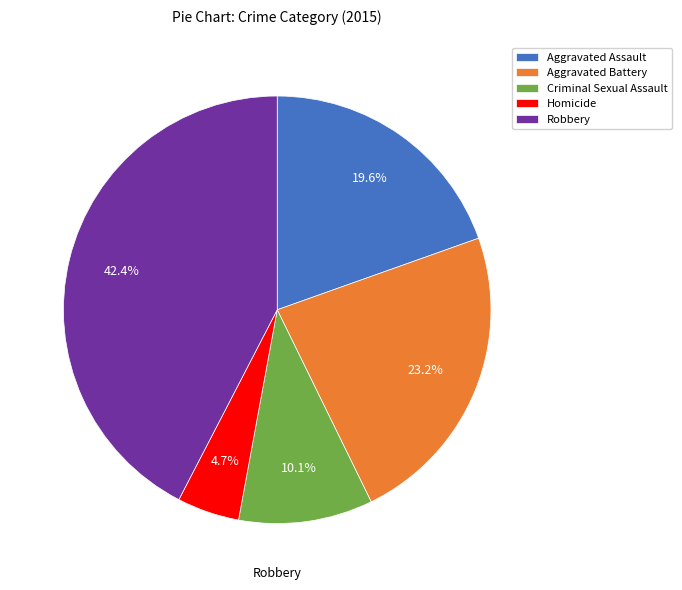

Count the number of slices in the pie.

5